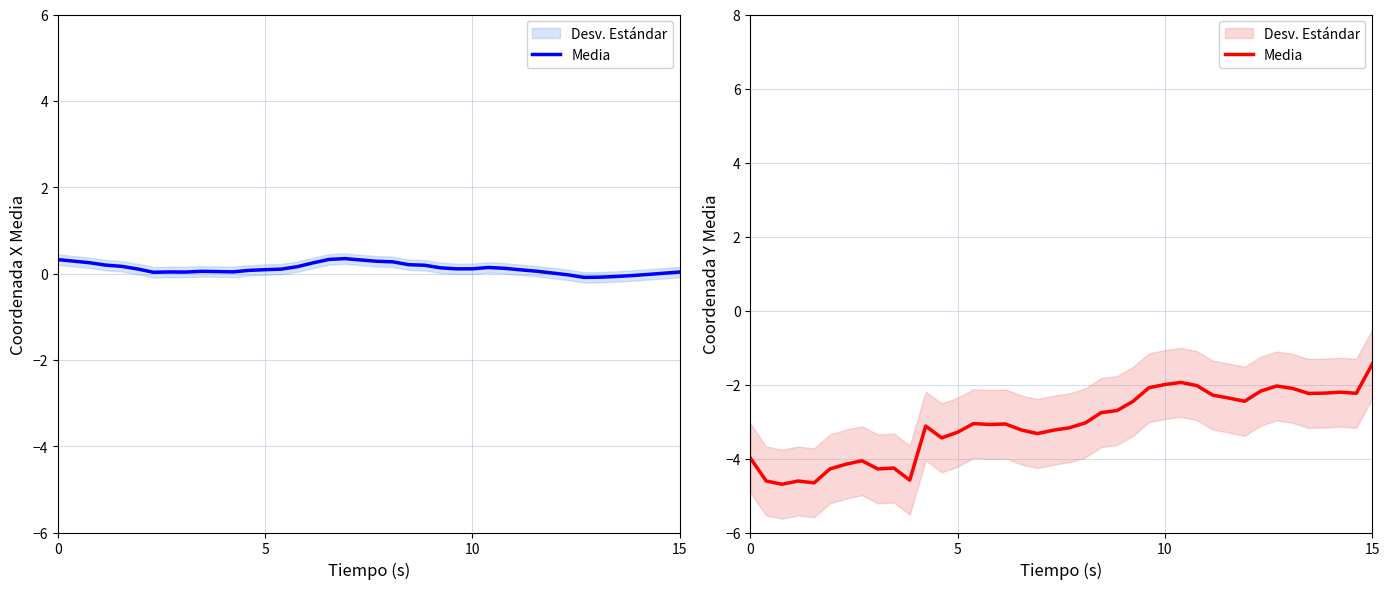

What is the value of the 11th point from the left?

-4.7